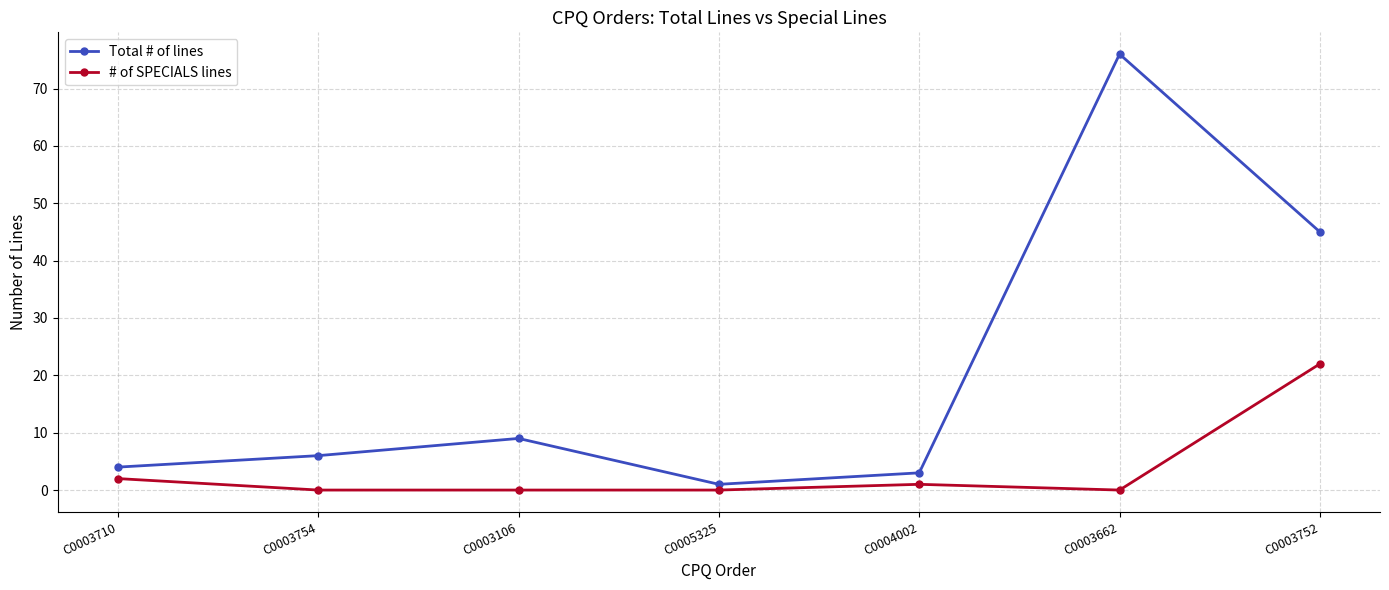

List the series in order of their peak value, lowest first.

# of SPECIALS lines, Total # of lines